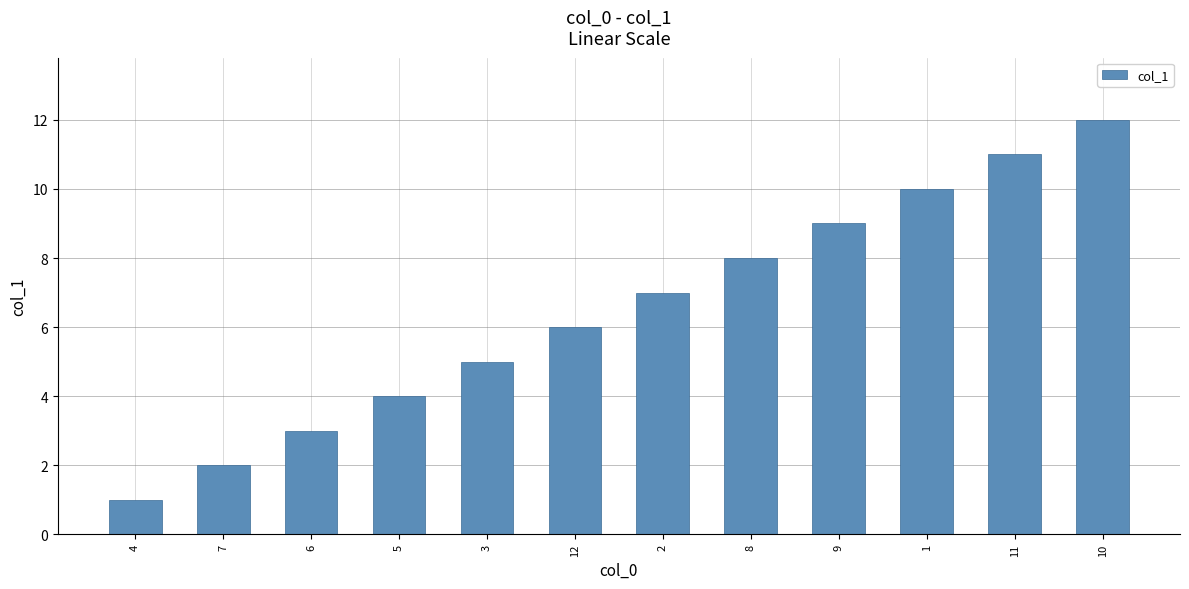

Reading left to right, transcribe all the data shown in this chart.

4=1	7=2	6=3	5=4	3=5	12=6	2=7	8=8	9=9	1=10	11=11	10=12